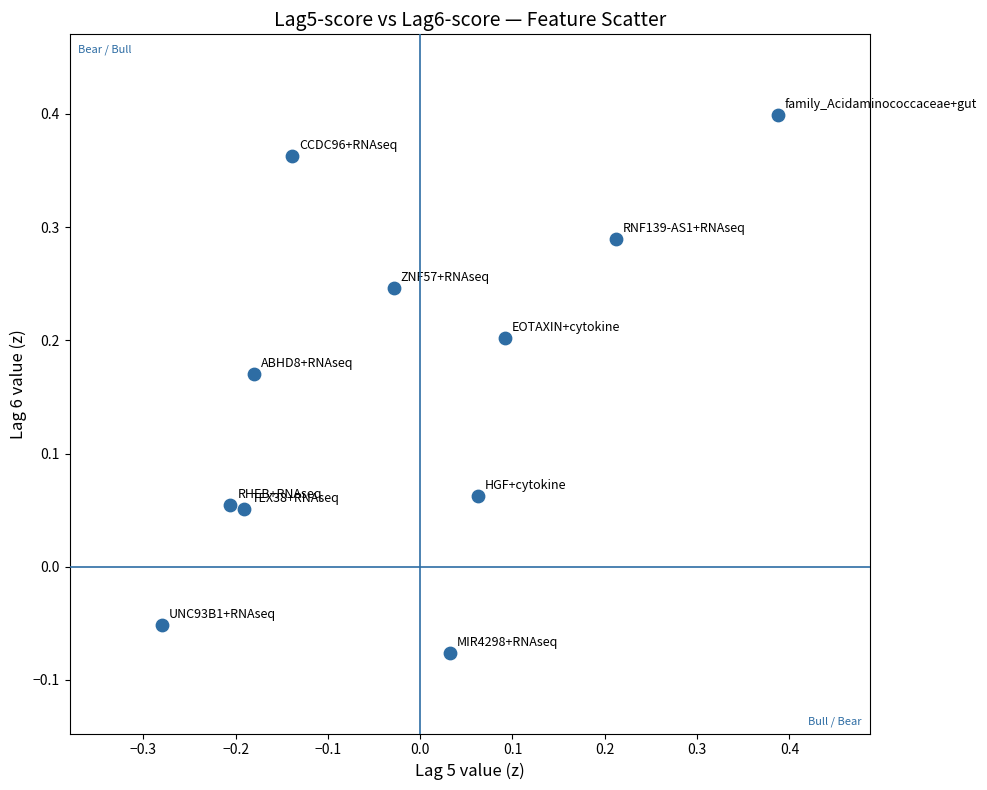

What is the range of X values (max minus min)?

0.7